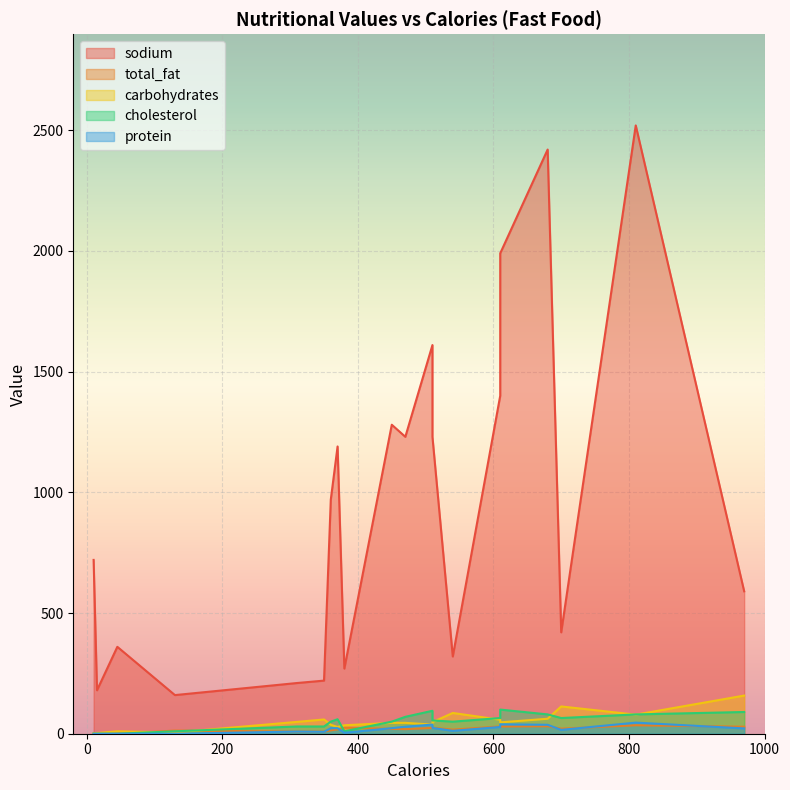

Rank the categories by protein value from lowest to highest.

15, 45, 10, 130, 380, 350, 310, 540, 700, 970, 450, 360, 370, 510, 610, 470, 680, 510, 610, 810